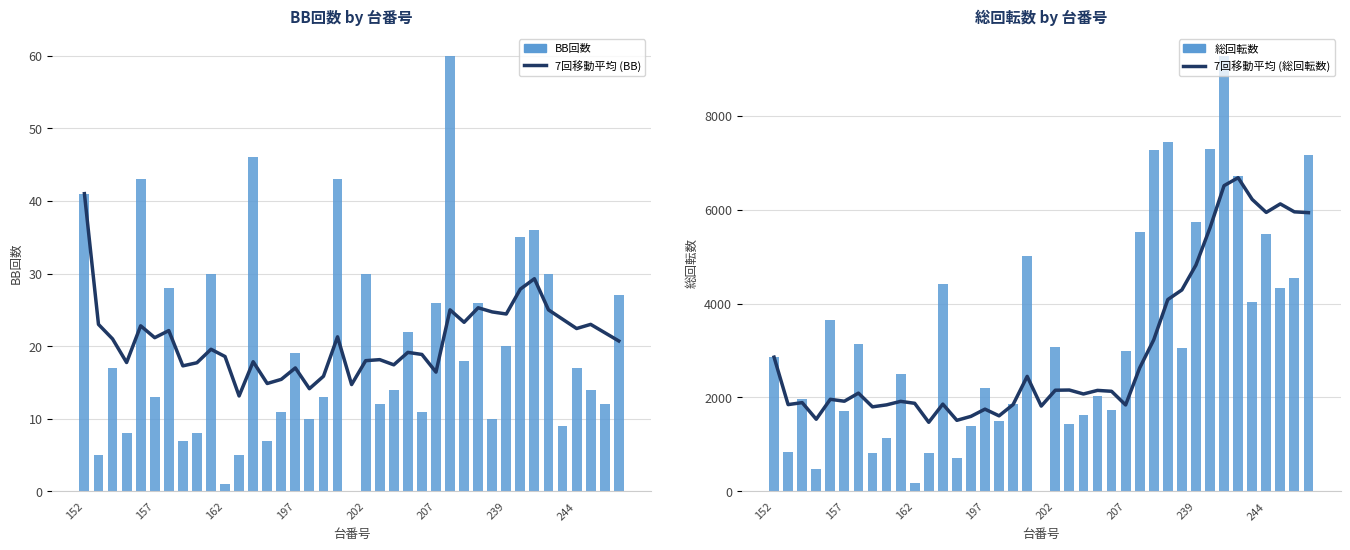

Is it true that 7回移動平均 (総回転数) equals 6511.4 at 32?

True